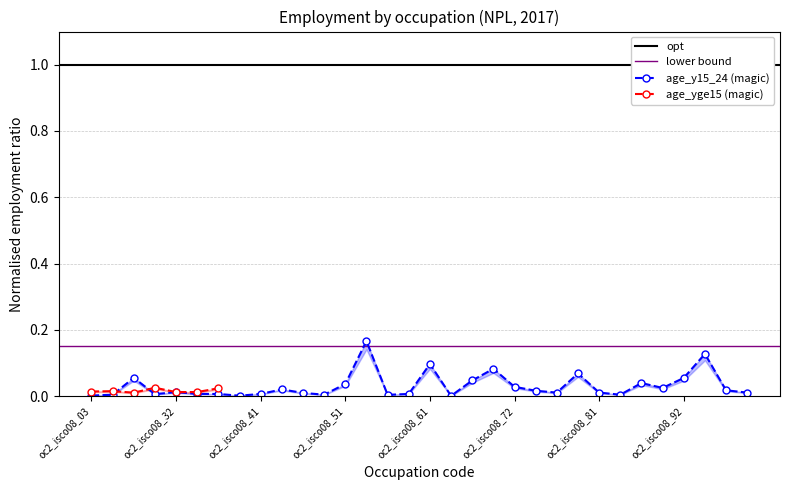

The chart shows a value of 0.0 at oc2_isco08_72. True or false?

False